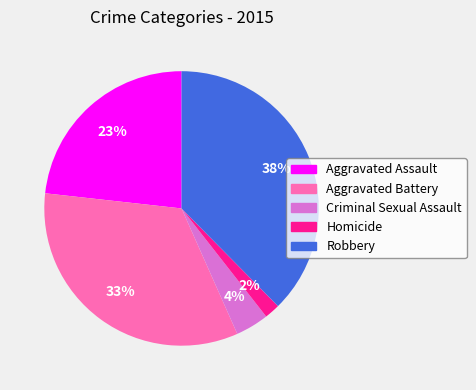

Rank the categories by value from lowest to highest.

Homicide, Criminal Sexual Assault, Aggravated Assault, Aggravated Battery, Robbery